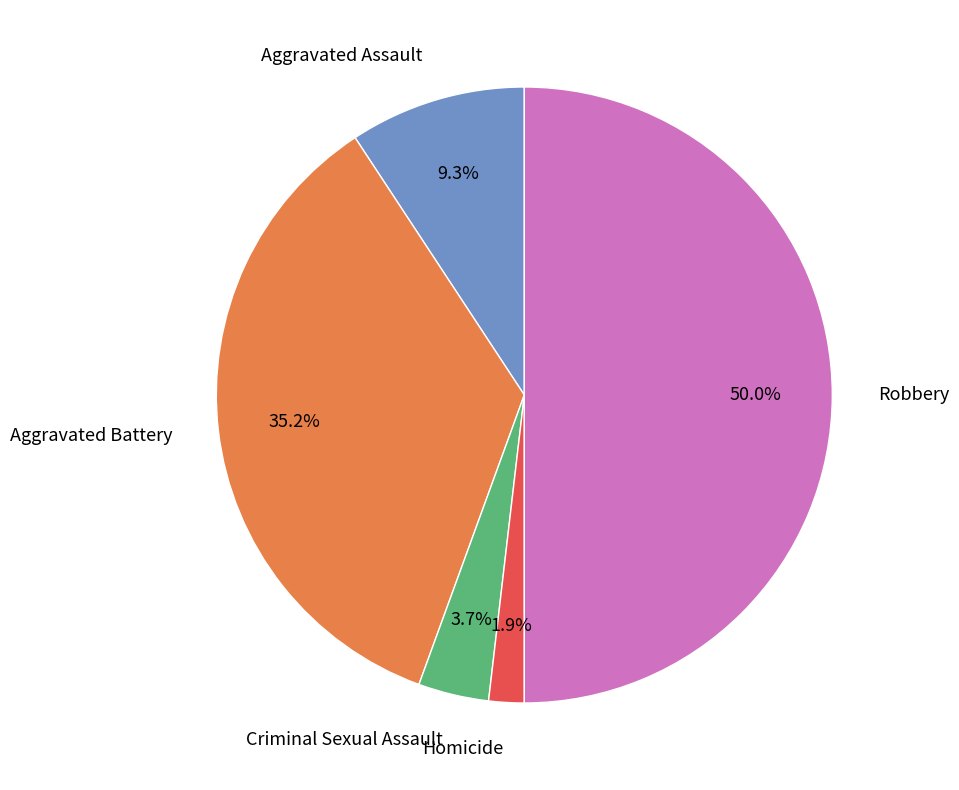

Rank the categories by value from lowest to highest.

Homicide, Criminal Sexual Assault, Aggravated Assault, Aggravated Battery, Robbery